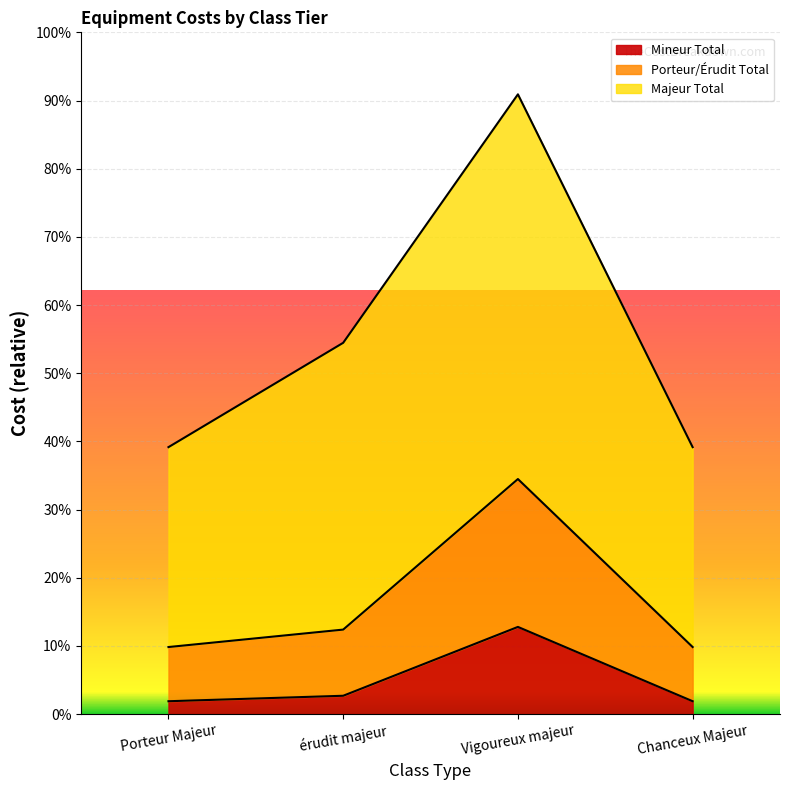

What is the label of the 2nd point from the left?

érudit majeur